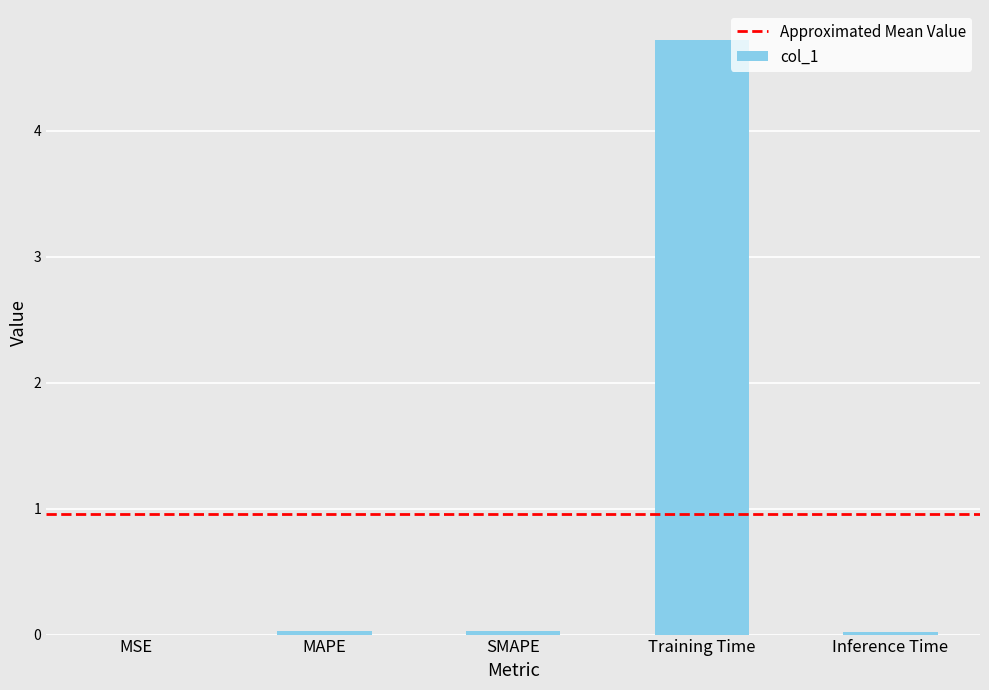

Between Training Time and MAPE, which is larger?

Training Time